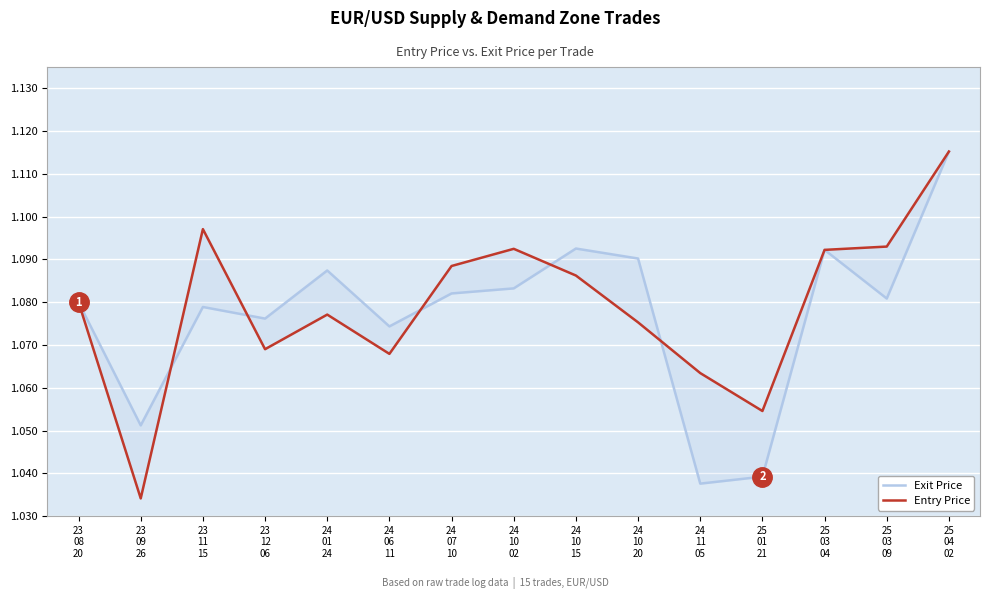

Count the number of data series in this chart.

2